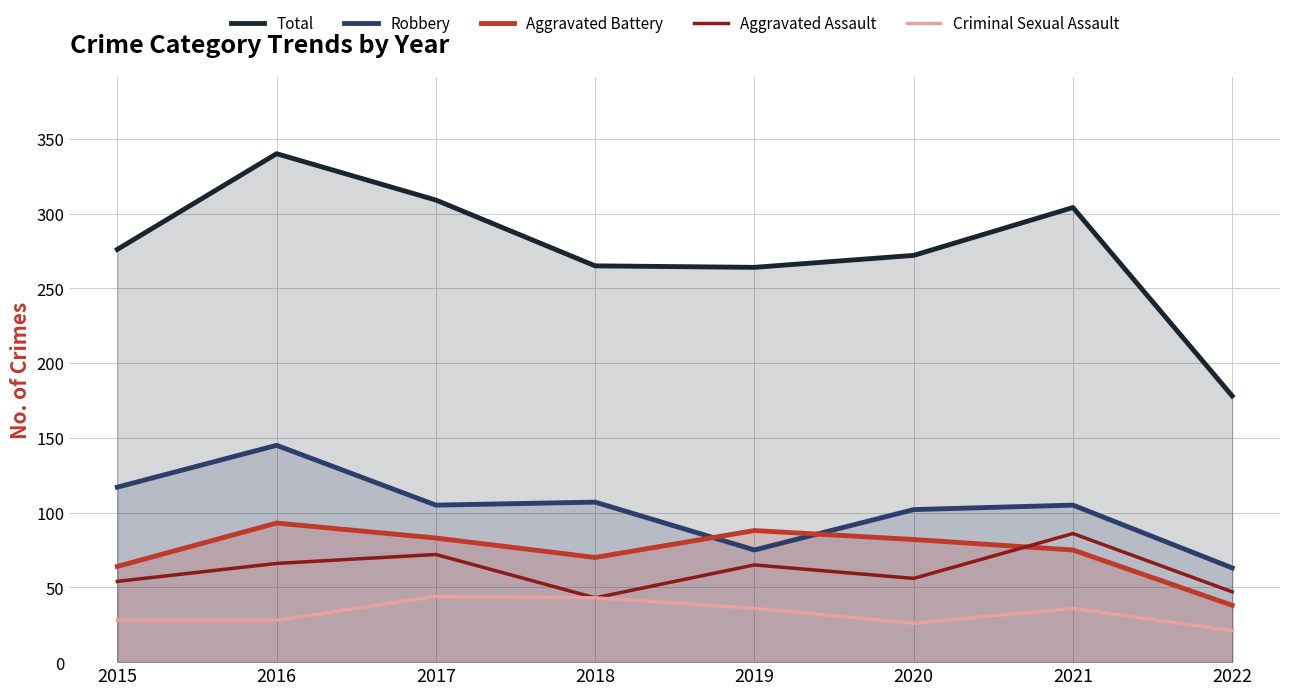

What is the spread (max minus min) of values at 2021?

268